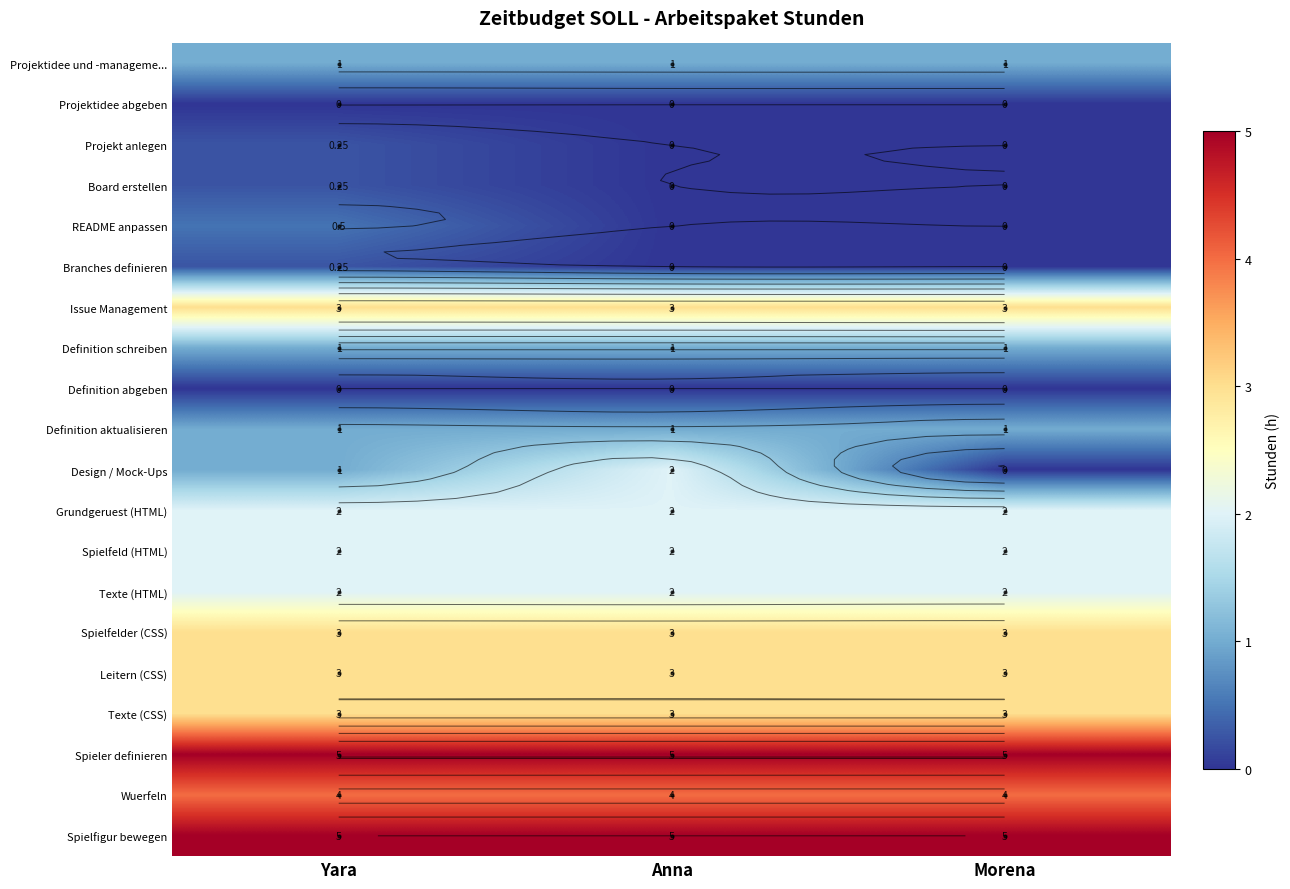

What is the spread (max minus min) of values at Morena?

5.0